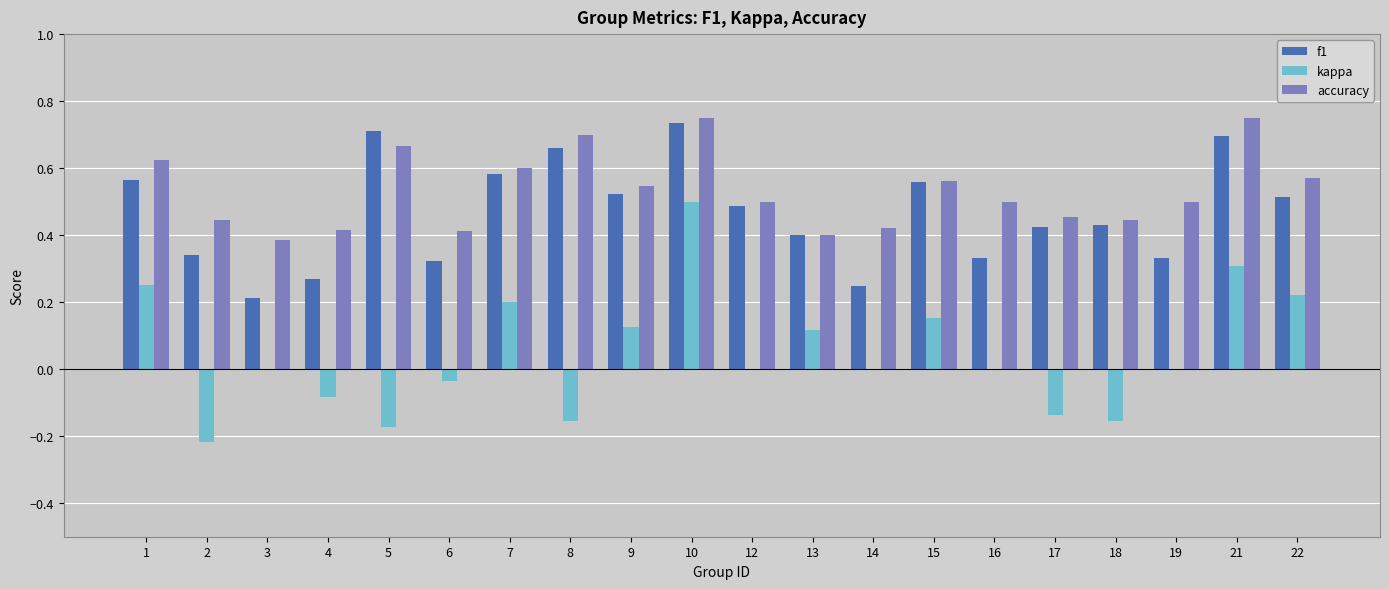

How many groups of bars are there?

20